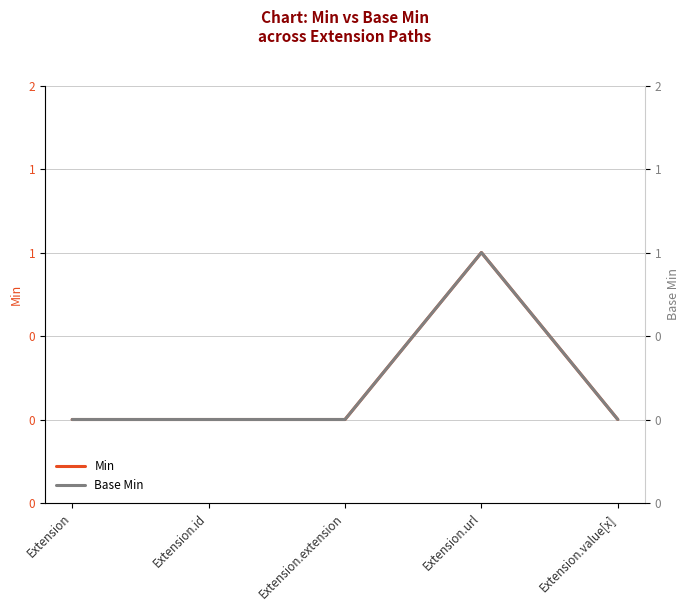

Reading left to right, transcribe all the data shown in this chart.

Min: Extension=0	Extension.id=0	Extension.extension=0	Extension.url=1	Extension.value[x]=0
Base Min: Extension=0	Extension.id=0	Extension.extension=0	Extension.url=1	Extension.value[x]=0